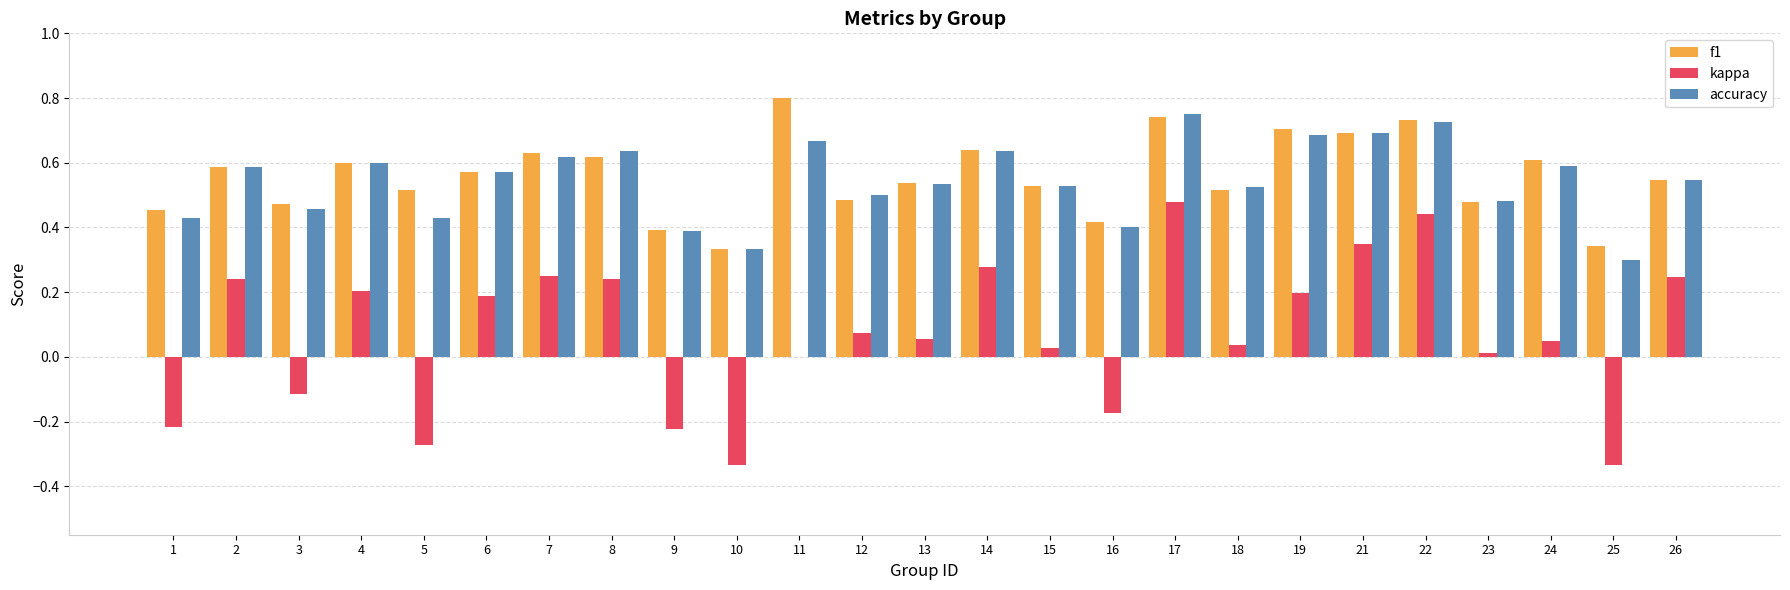

What is the sum of the accuracy values at 6 and 25?

0.9